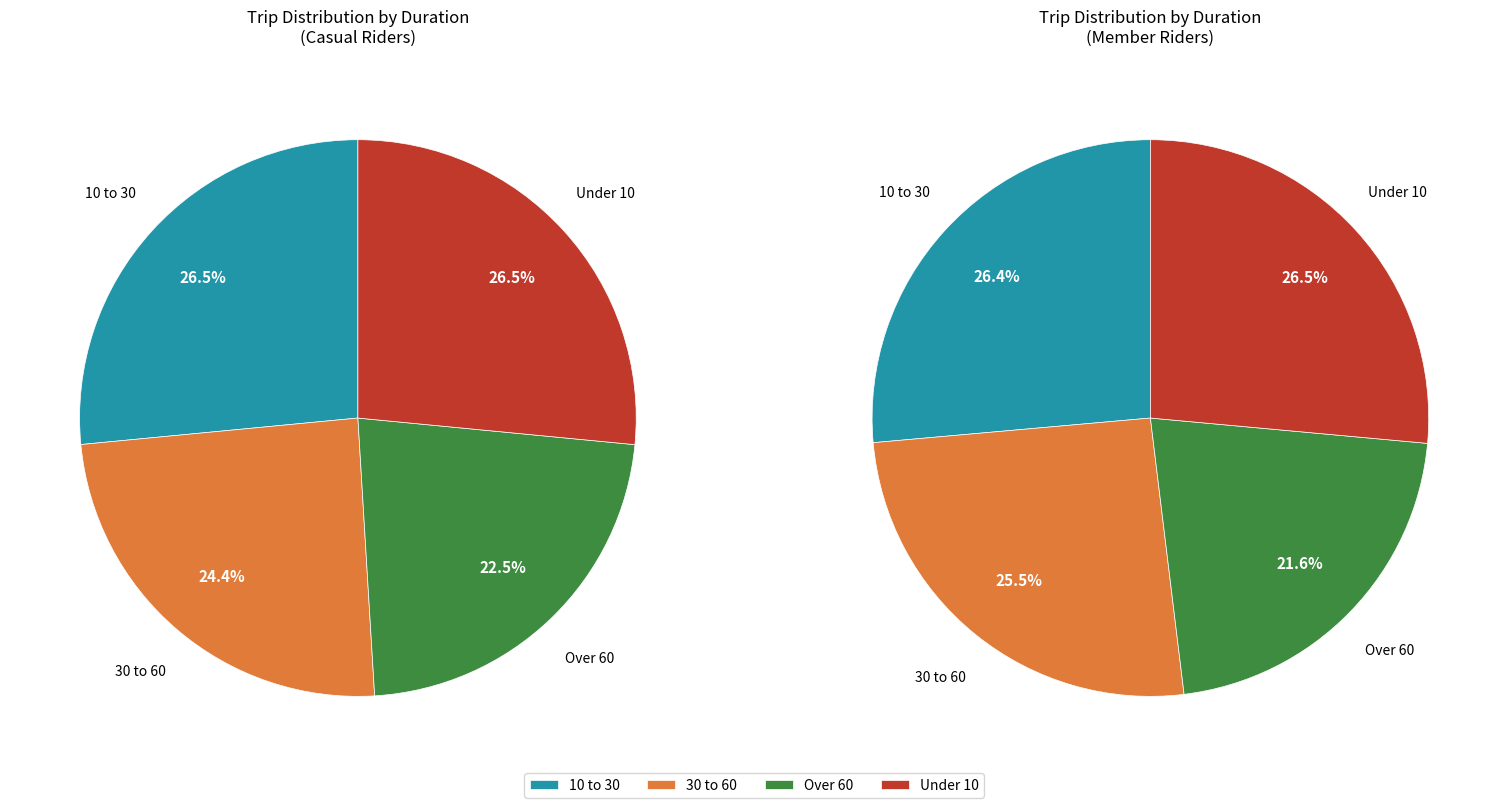

How many segments does this pie chart have?

4